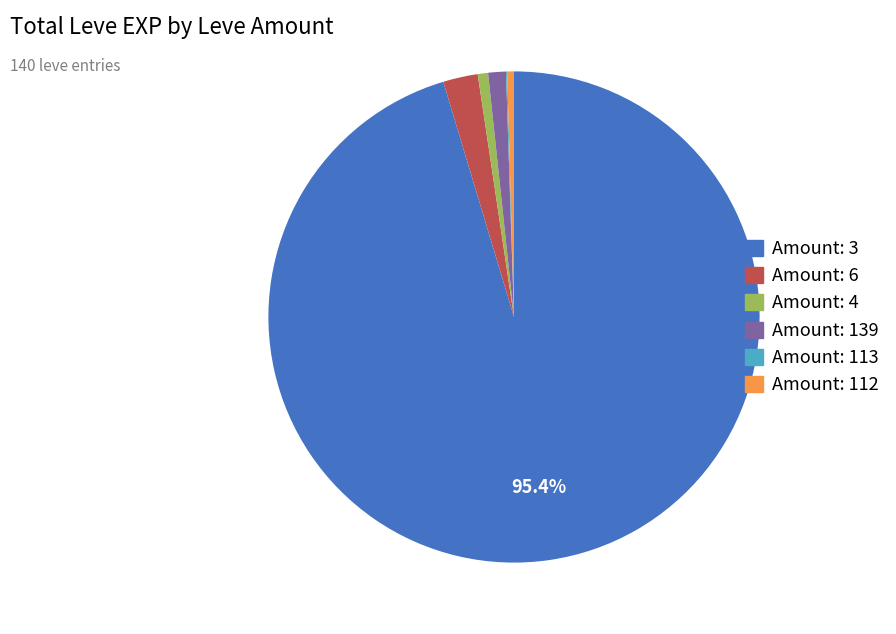

Does any single category account for the majority?

Yes